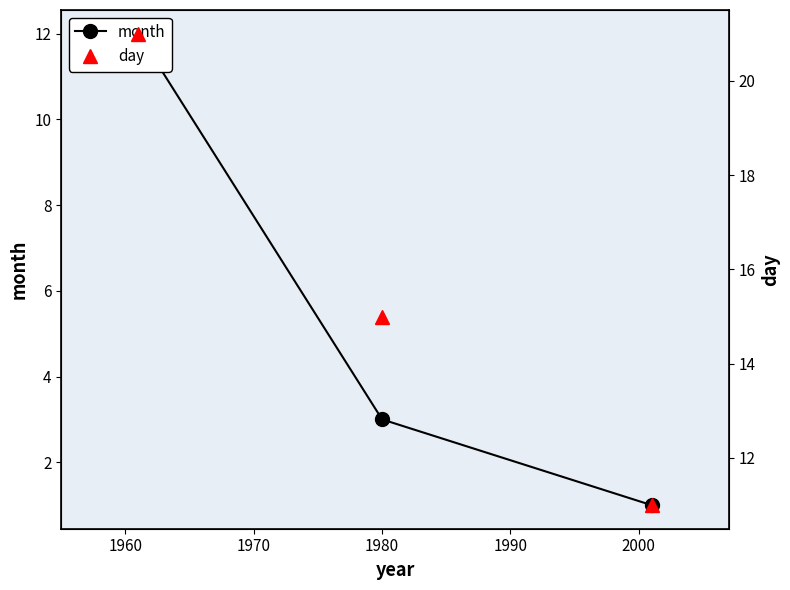

What is the lowest value of the day series?

11